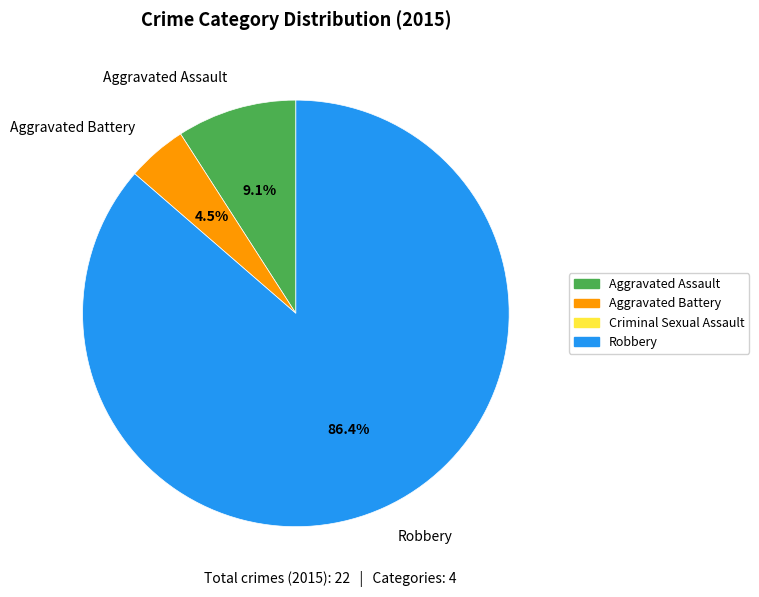

Which has a higher value, Robbery or Aggravated Battery?

Robbery